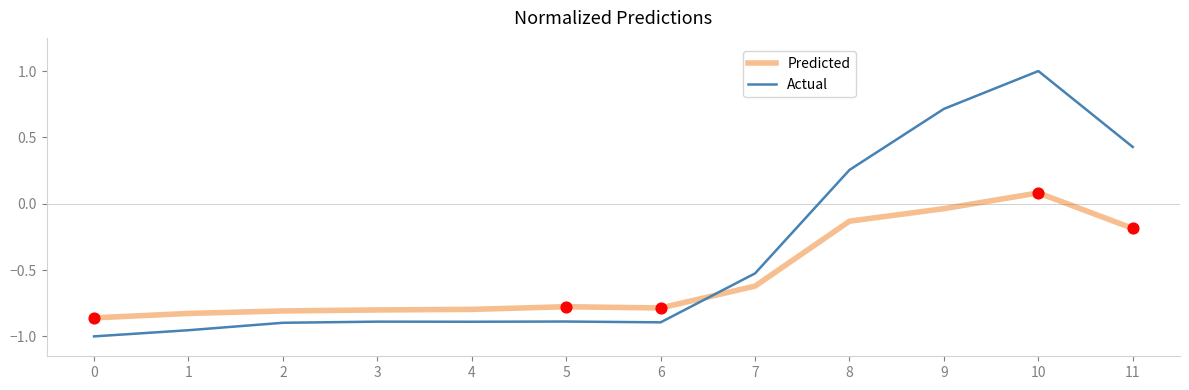

Which series has the widest spread of values?

Actual